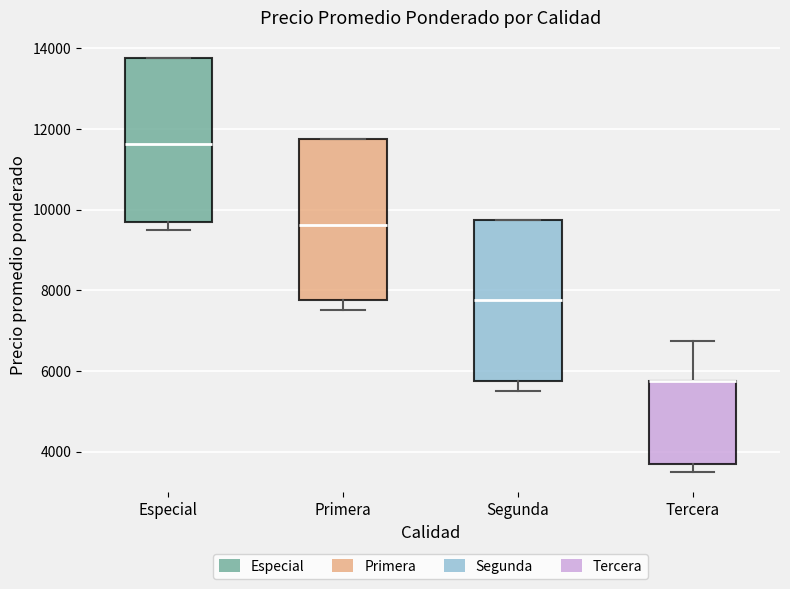

Reading left to right, read every box against the y-axis: the position of its median line, the range the box covers, and the ends of its whiskers. The values are not printed on the chart, so give them approximately, as read against the axis.

Especial: median 11600, box 9600 to 13800, whiskers 9600 (just below the box's lower edge) to 13800
Primera: median 9600, box 7800 to 11800, whiskers 7600 to 11800
Segunda: median 7800, box 5800 to 9800, whiskers 5600 to 9800
Tercera: median 5800 (drawn on the box's upper edge), box 3600 to 5800, whiskers 3600 (just below the box's lower edge) to 6800